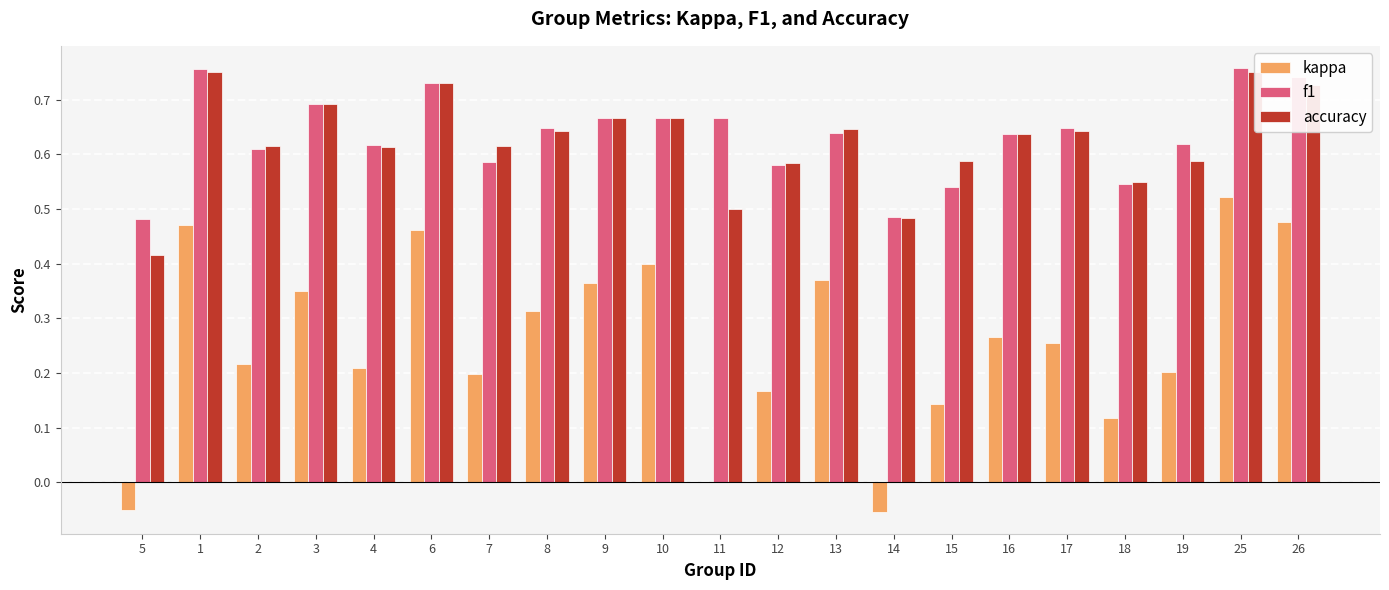

How many f1 values are between 0 and 1?

21